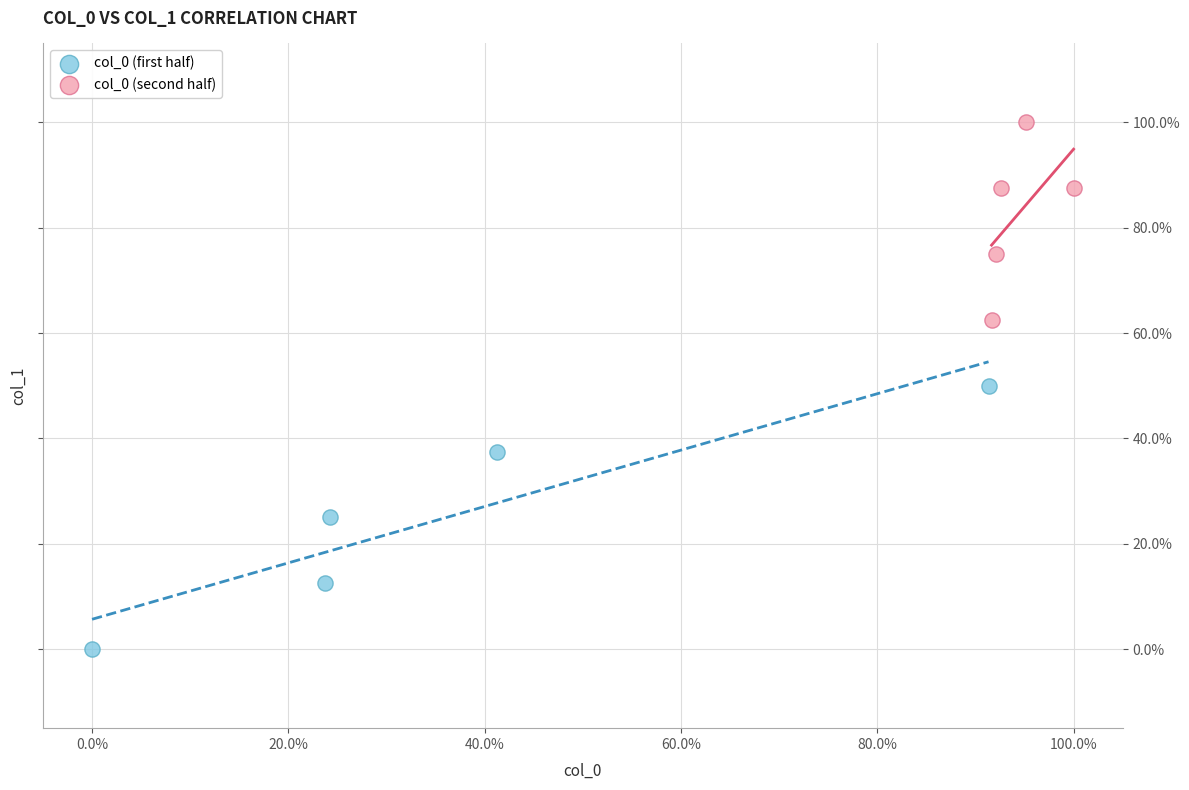

Which series contains the lowest Y value?

col_0 (first half)